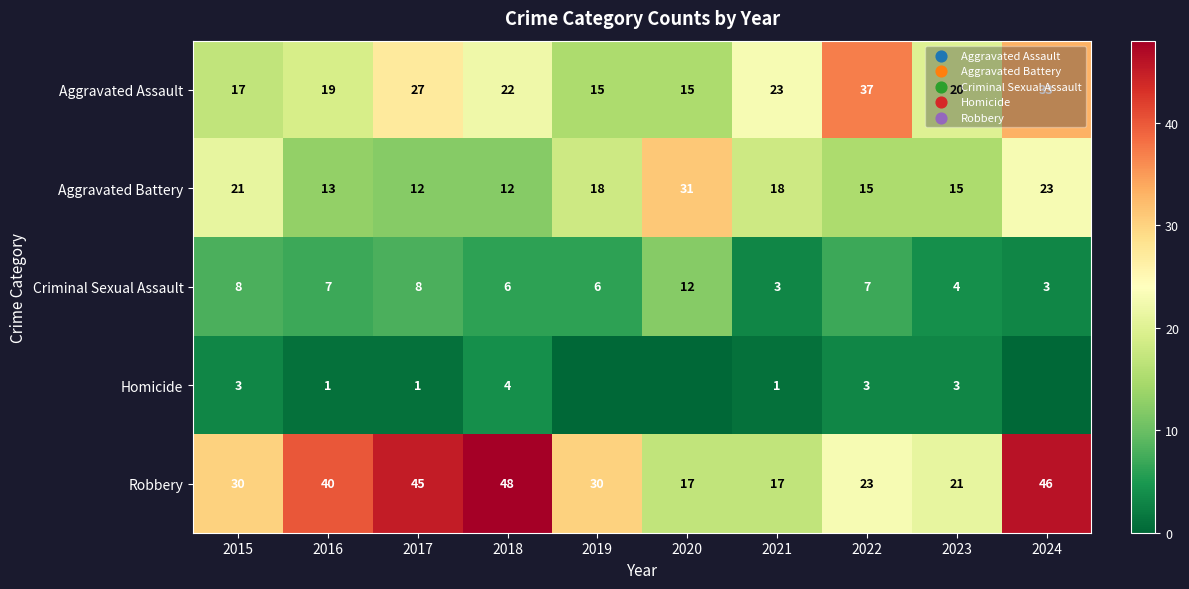

Which has a higher value, 2021 or 2023?

2021